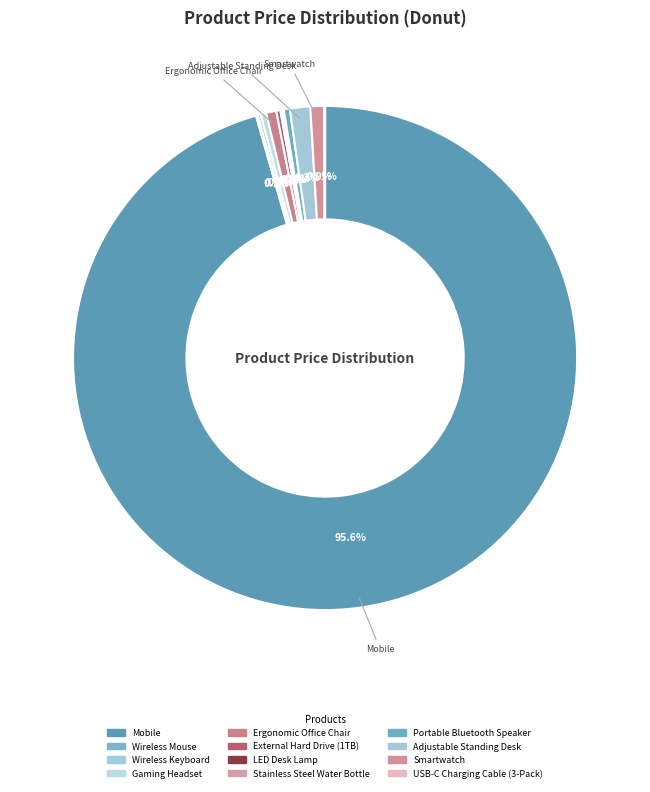

What is the change in value from Mobile to Adjustable Standing Desk?

-21700.0